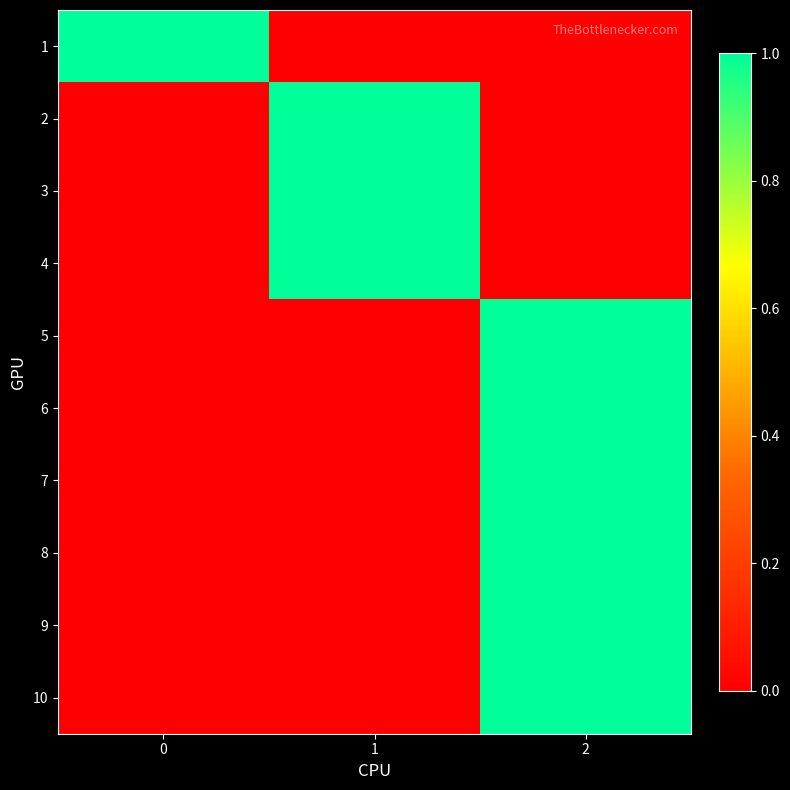

Which category has the lowest value across all series?

1